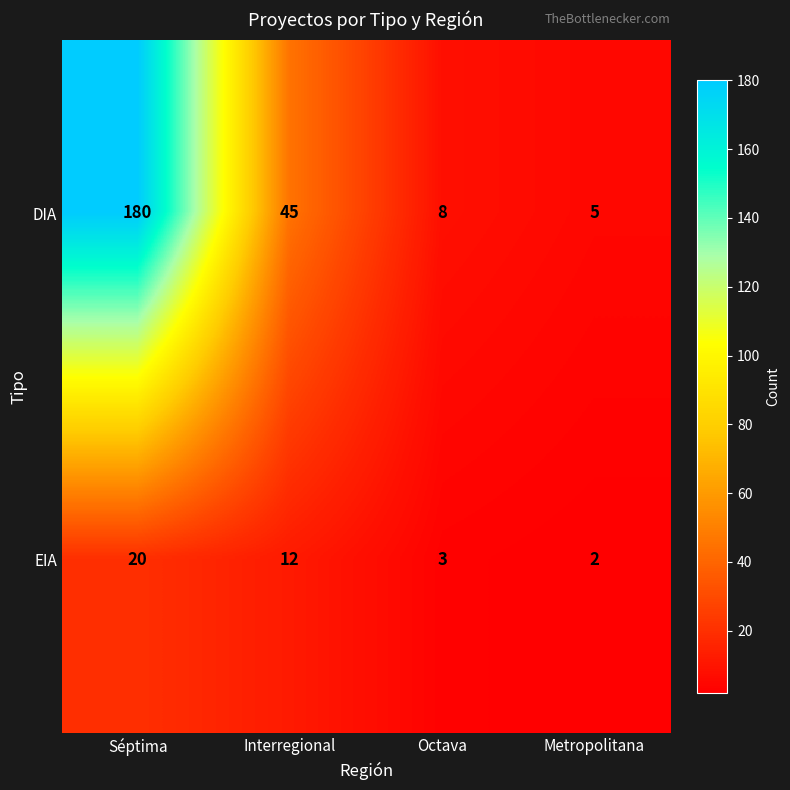

Rank the series by their maximum value, from highest to lowest.

DIA, EIA